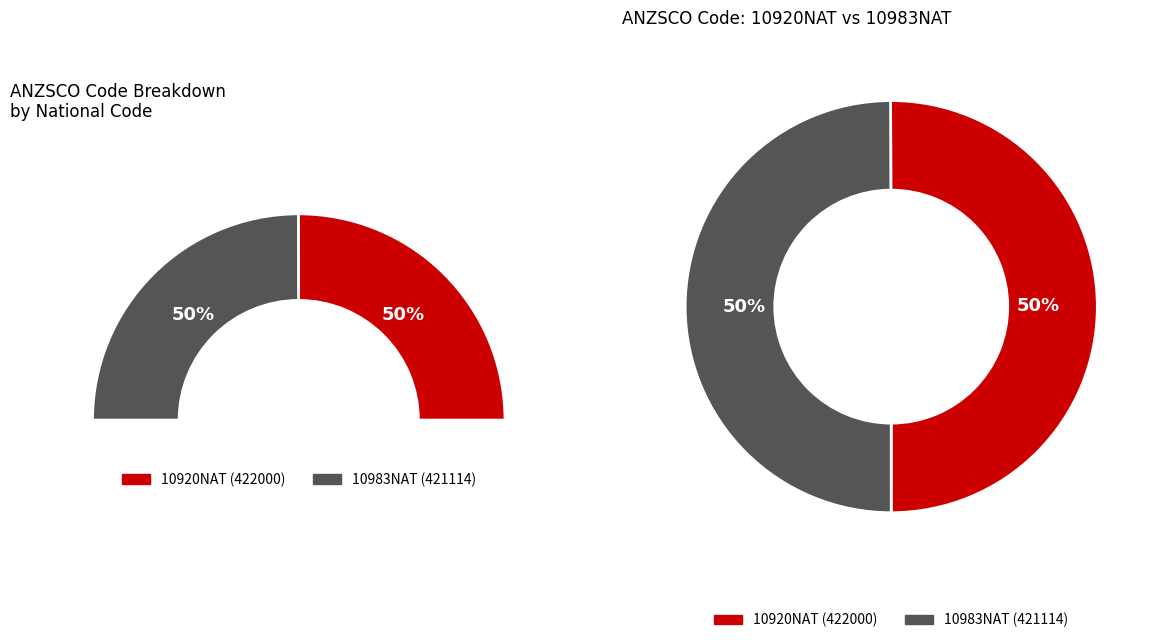

Count the number of slices in the pie.

2